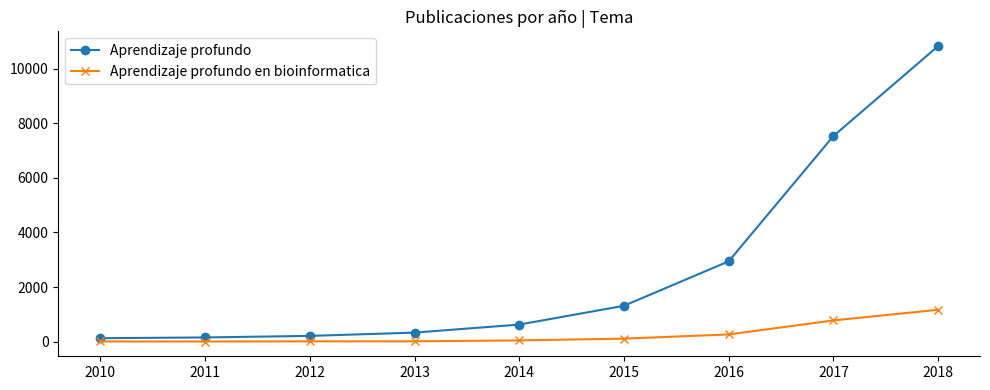

Count the number of data series in this chart.

2